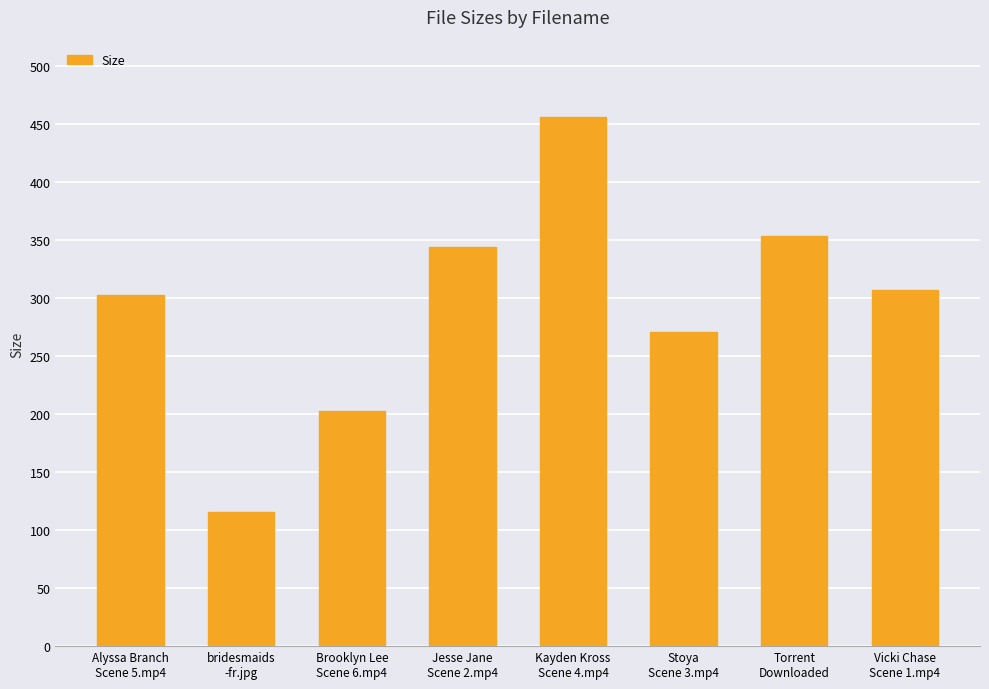

What is the label of the 2nd bar from the right?

Torrent
Downloaded